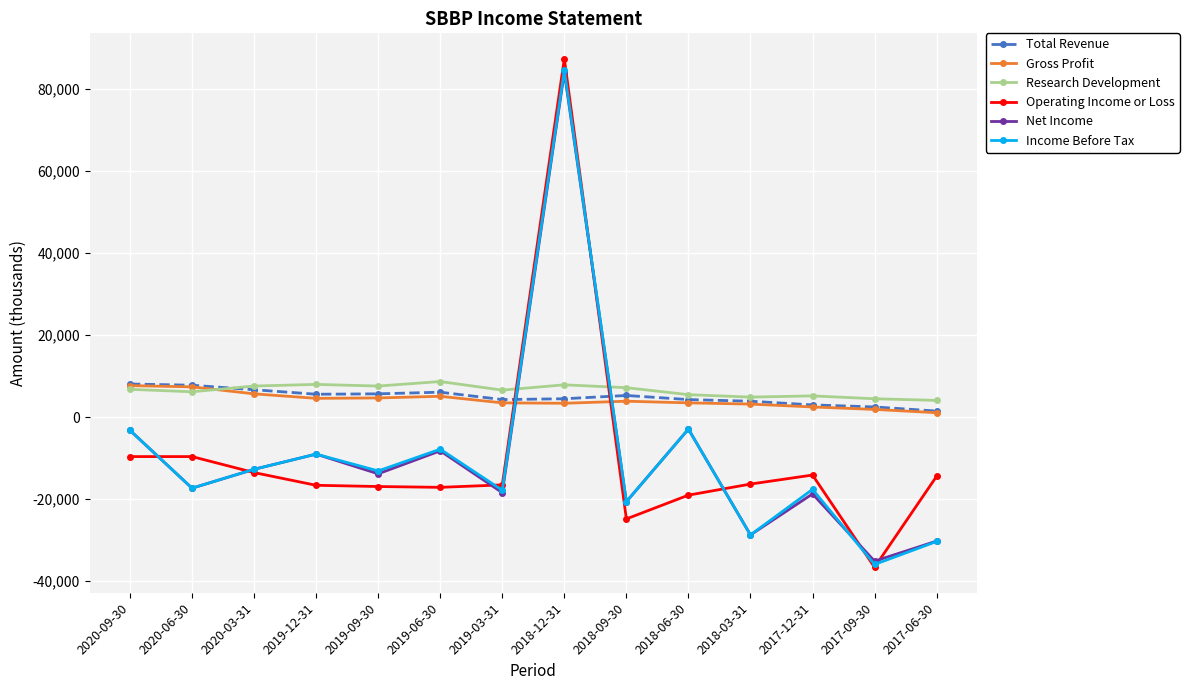

Which label corresponds to the largest value in the chart?

2018-12-31